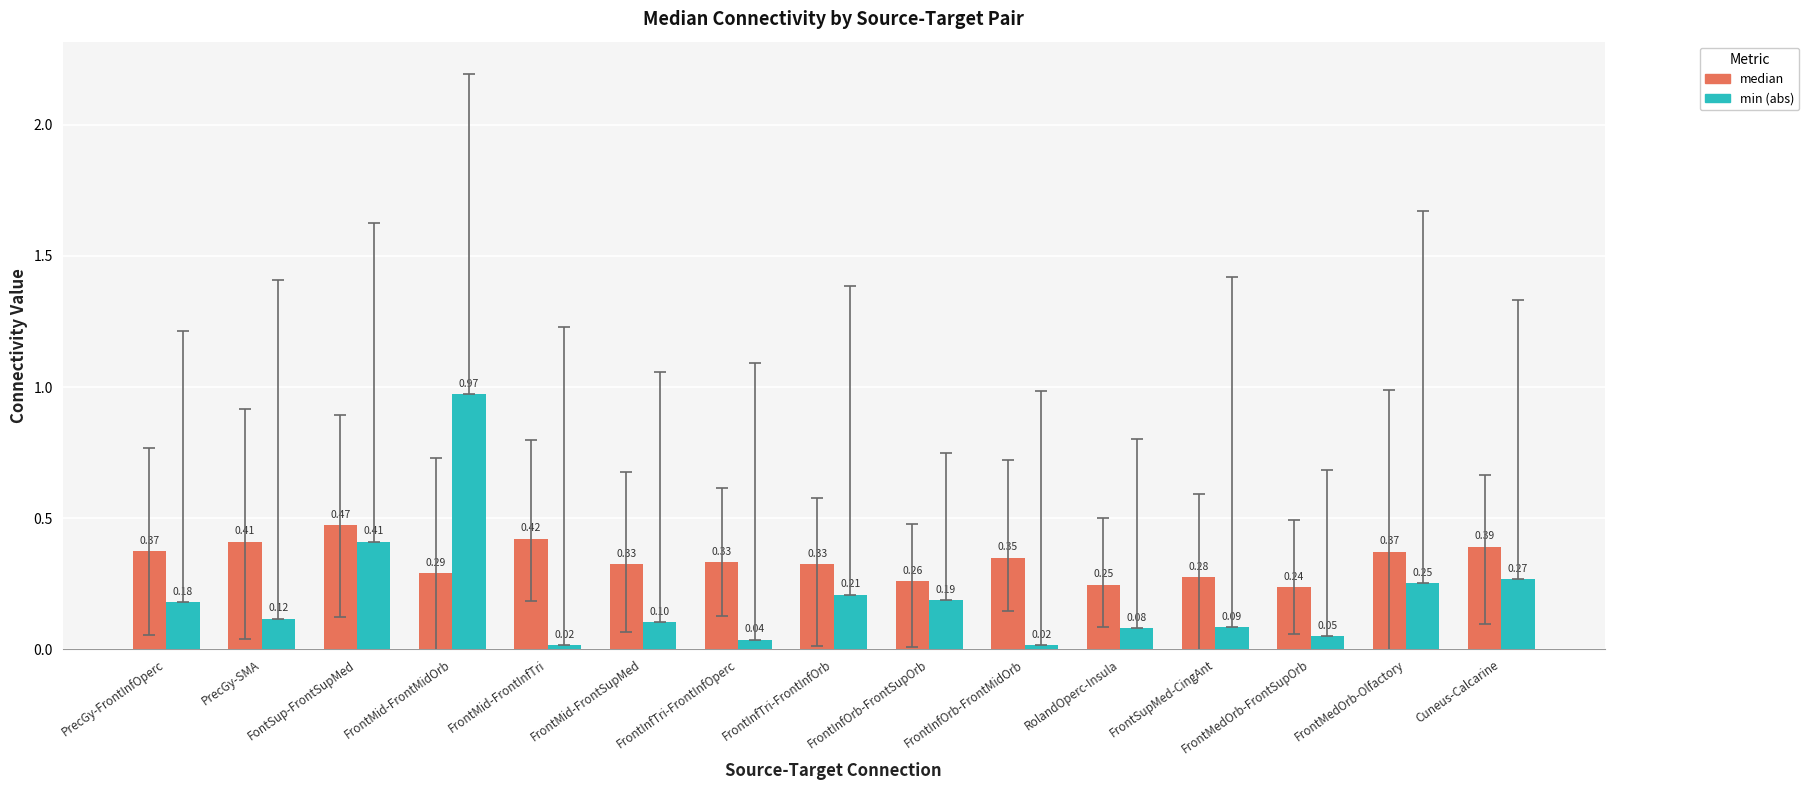

Which series changed the most between FrontMid-FrontMidOrb and FrontInfOrb-FrontMidOrb?

min (abs)